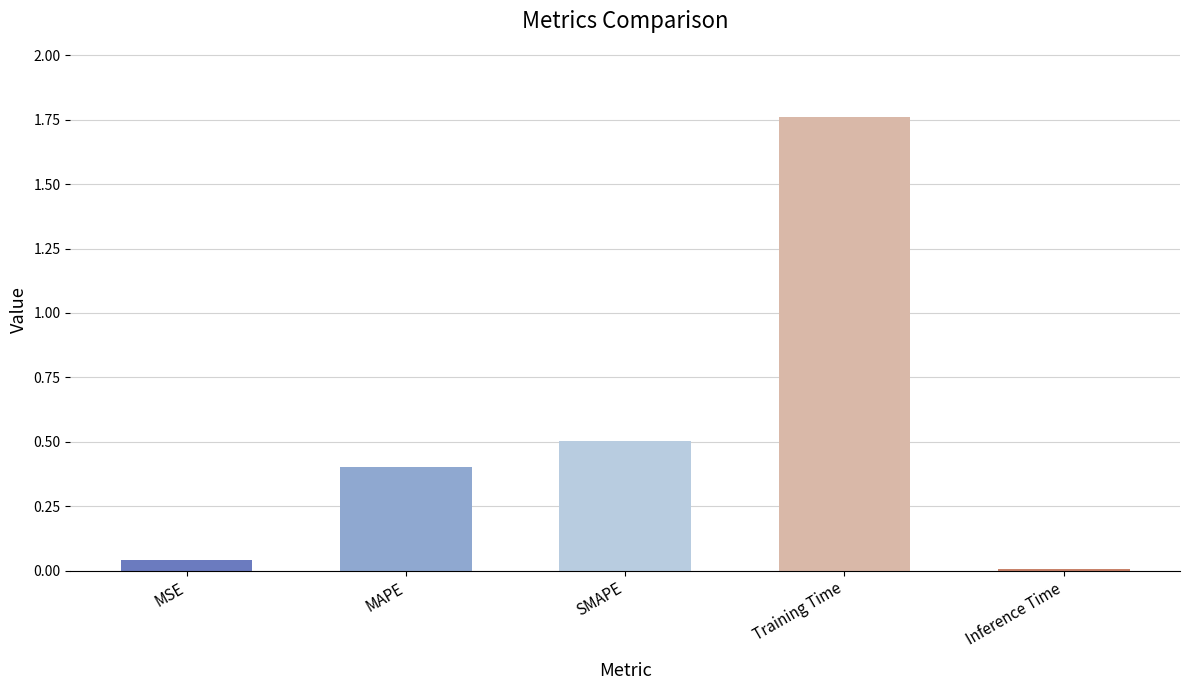

At which category does the chart reach its minimum across all series?

Inference Time